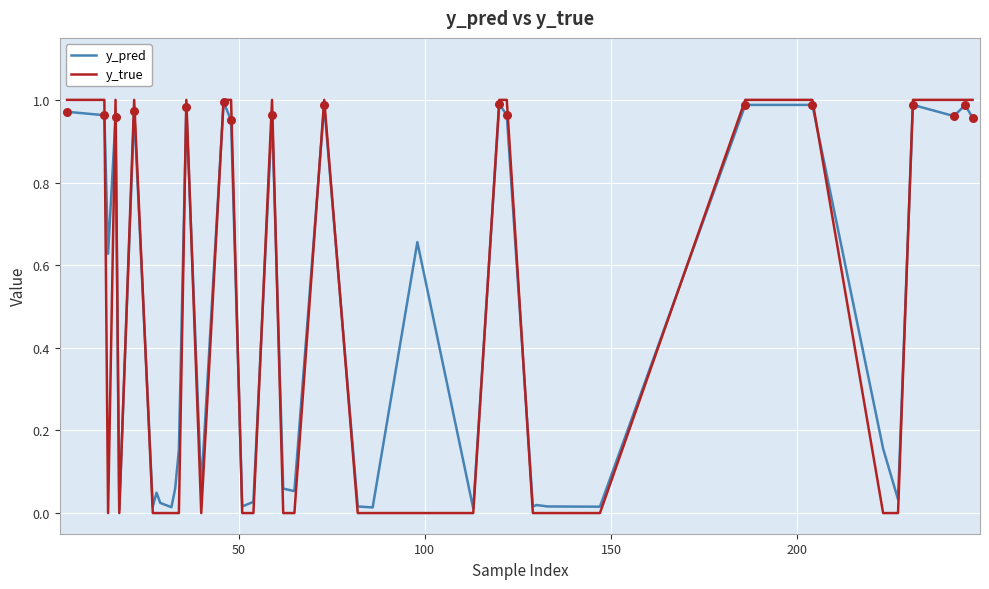

Which series has the widest spread of values?

y_true